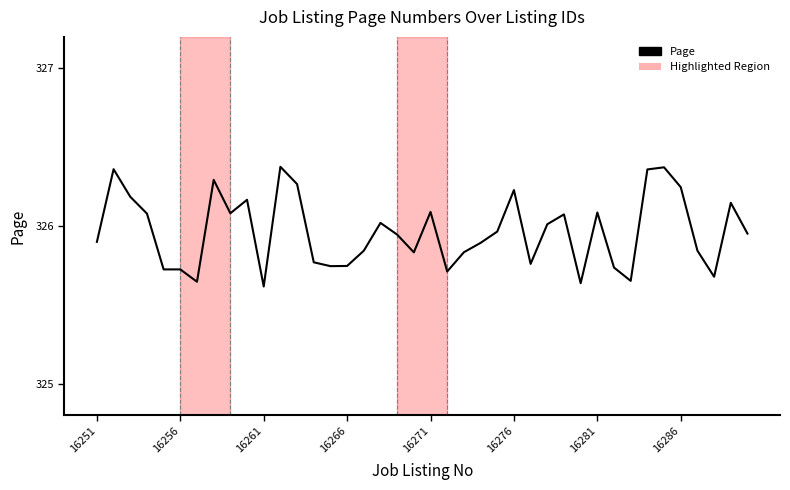

What is the sum of all values?

13038.6